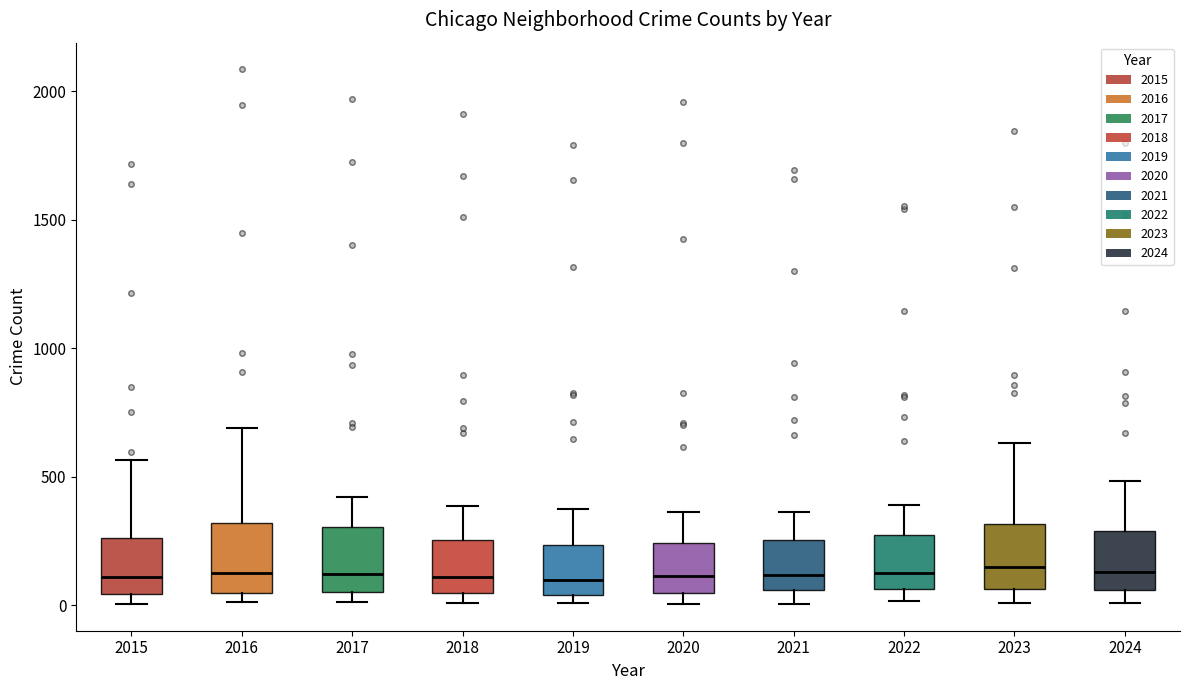

Reading left to right, read every box against the y-axis: the position of its median line, the range the box covers, and the ends of its whiskers. The values are not printed on the chart, so give them approximately, as read against the axis.

2015: median 100, box 50 to 250, whiskers 0 to 550
2016: median 150, box 50 to 300, whiskers 0 to 700
2017: median 100, box 50 to 300, whiskers 0 to 400
2018: median 100, box 50 to 250, whiskers 0 to 400
2019: median 100, box 50 to 250, whiskers 0 to 400
2020: median 100, box 50 to 250, whiskers 0 to 350
2021: median 100, box 50 to 250, whiskers 0 to 350
2022: median 150, box 50 to 250, whiskers 0 to 400
2023: median 150, box 50 to 300, whiskers 0 to 650
2024: median 150, box 50 to 300, whiskers 0 to 500